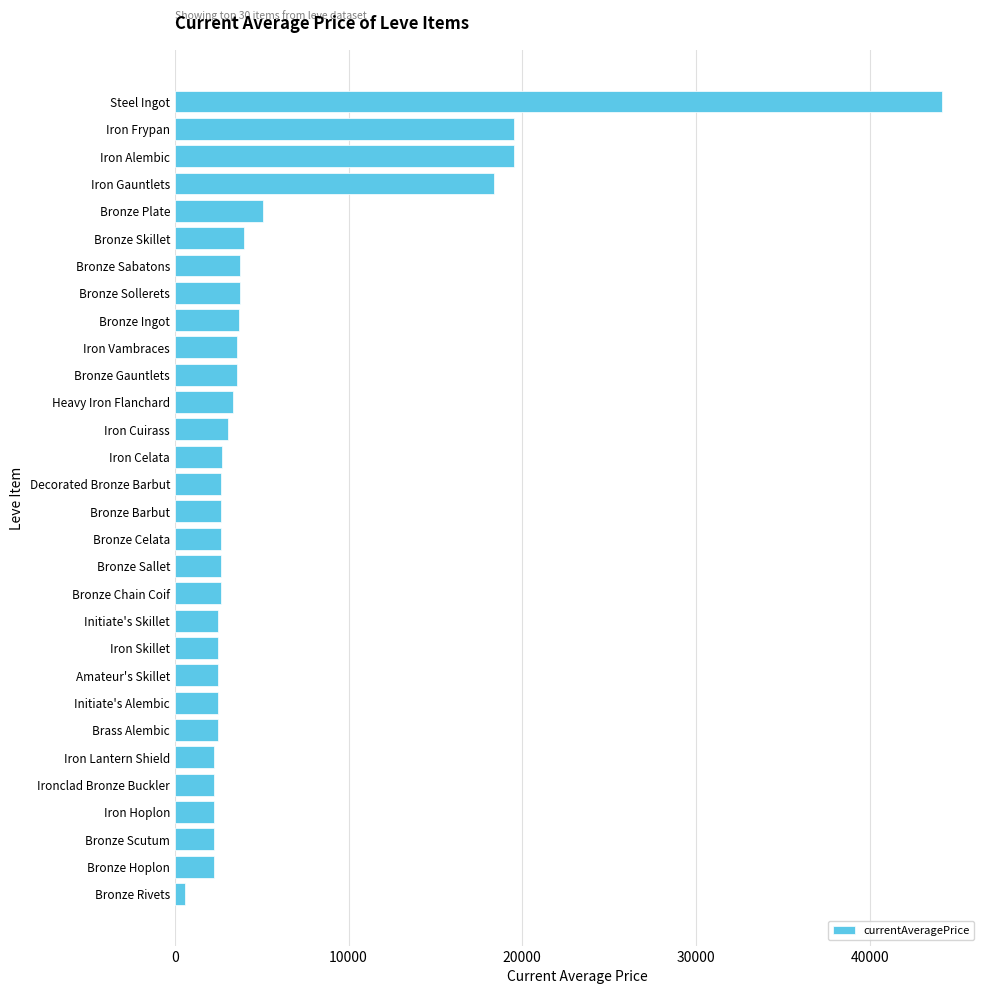

How many data points are less than 2680?

14